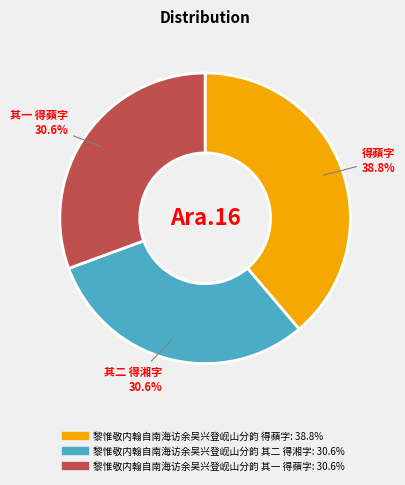

To the nearest percent, what is the difference between the largest and smallest slice percentages?

8%